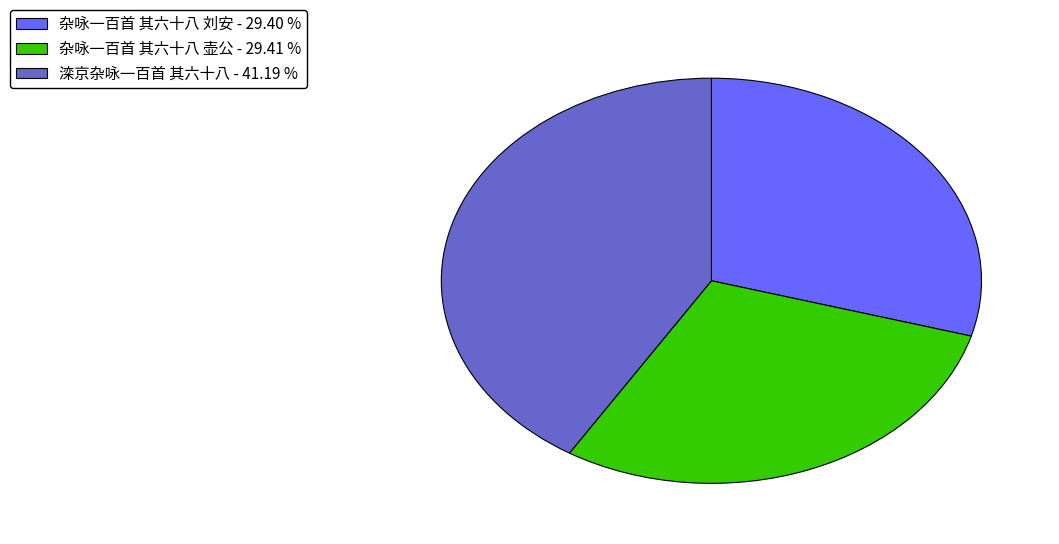

What is the ratio of the value at 滦京杂咏一百首 其六十八 - 41.19 % to the value at 杂咏一百首 其六十八 刘安 - 29.40 %?

1.4